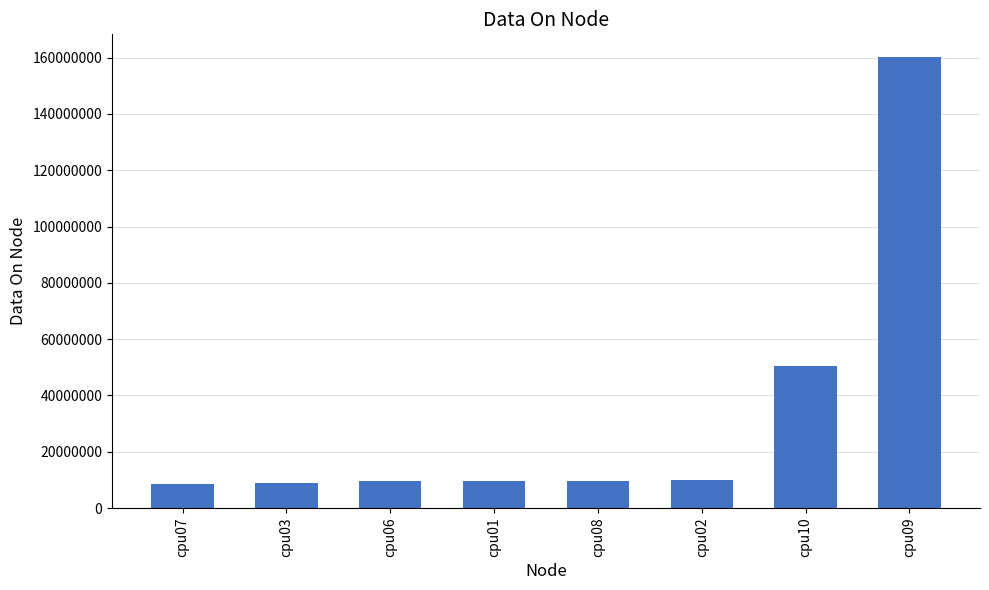

What is the sum of all values?

266599524